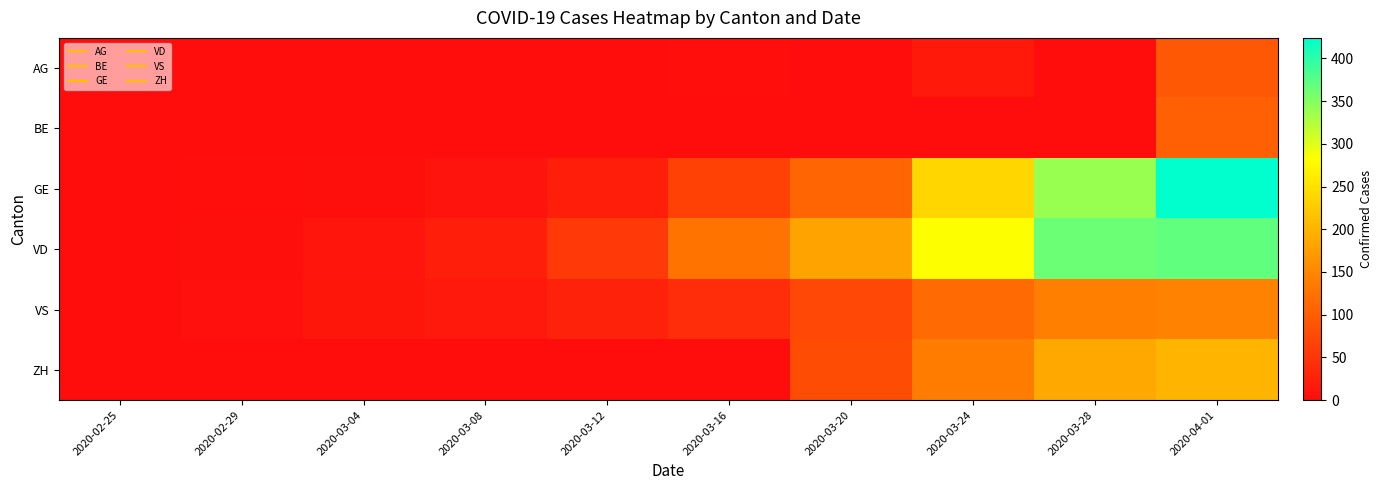

Reading left to right, what are all the values shown in this chart?

AG: 2020-02-25=0	2020-02-29=0	2020-03-04=0	2020-03-08=1	2020-03-12=1	2020-03-16=2	2020-03-20=0	2020-03-24=16	2020-03-28=0	2020-04-01=94
BE: 2020-02-25=0	2020-02-29=0	2020-03-04=0	2020-03-08=0	2020-03-12=0	2020-03-16=0	2020-03-20=0	2020-03-24=0	2020-03-28=0	2020-04-01=104
GE: 2020-02-25=0	2020-02-29=3	2020-03-04=4	2020-03-08=9	2020-03-12=23	2020-03-16=66	2020-03-20=109	2020-03-24=238	2020-03-28=339	2020-04-01=424
VD: 2020-02-25=0	2020-02-29=4	2020-03-04=11	2020-03-08=22	2020-03-12=55	2020-03-16=126	2020-03-20=182	2020-03-24=284	2020-03-28=364	2020-04-01=370
VS: 2020-02-25=0	2020-02-29=5	2020-03-04=12	2020-03-08=15	2020-03-12=27	2020-03-16=41	2020-03-20=73	2020-03-24=117	2020-03-28=142	2020-04-01=145
ZH: 2020-02-25=0	2020-02-29=0	2020-03-04=0	2020-03-08=0	2020-03-12=0	2020-03-16=0	2020-03-20=78	2020-03-24=138	2020-03-28=187	2020-04-01=200